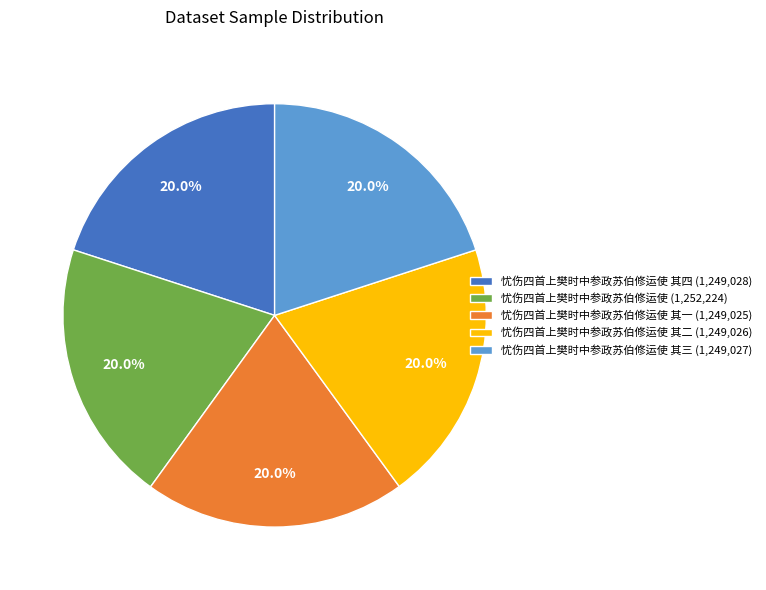

Do 忧伤四首上樊时中参政苏伯修运使 其四 (1,249,028) and 忧伤四首上樊时中参政苏伯修运使 其一 (1,249,025) together represent more than half of the pie?

No